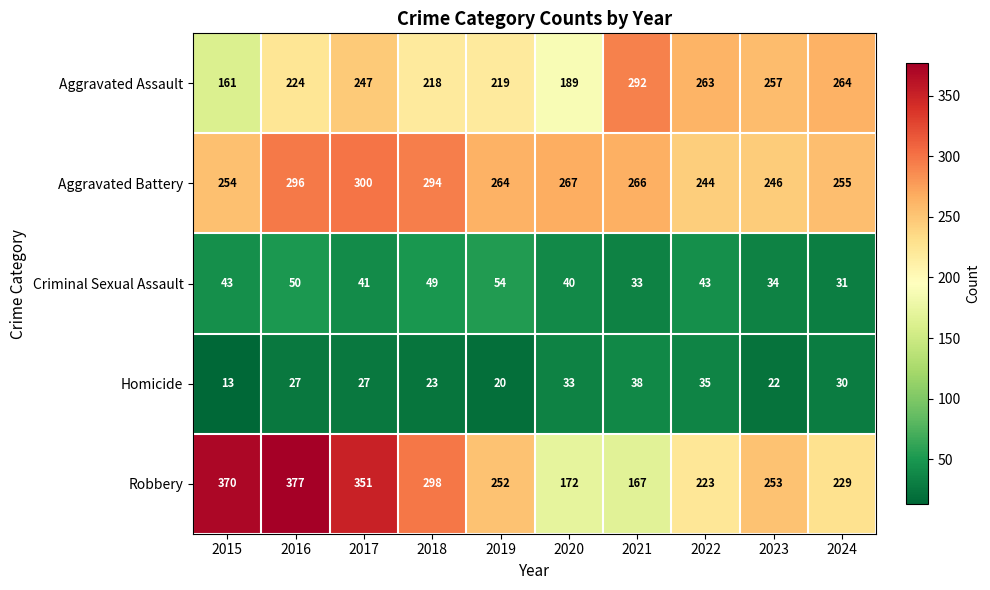

What is the total value across all series at 2015?

841